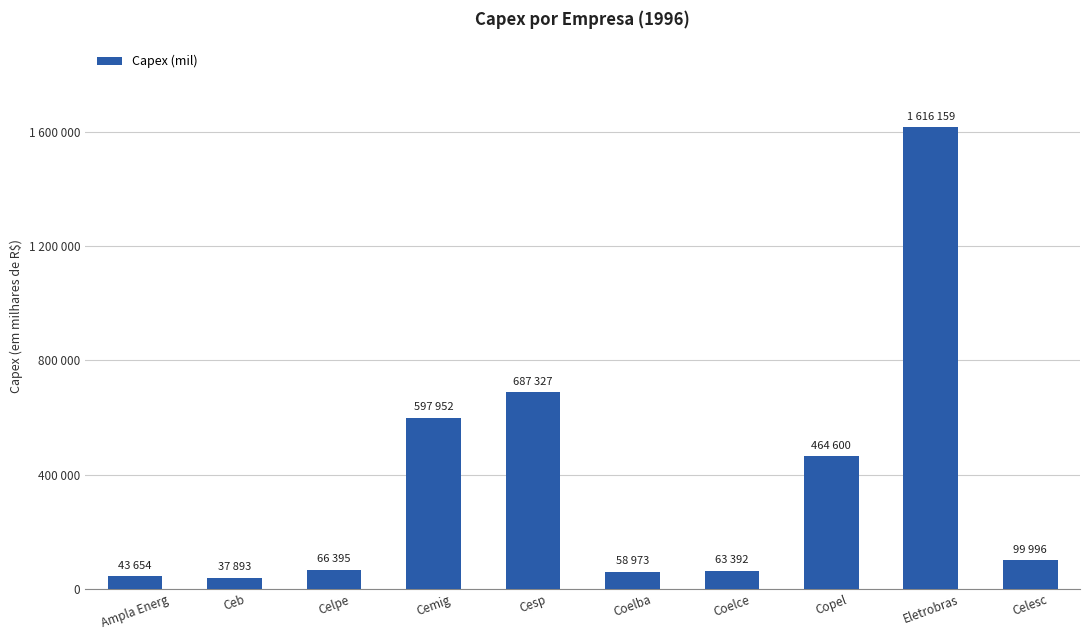

What is the difference between the values at Eletrobras and Cesp?

928832